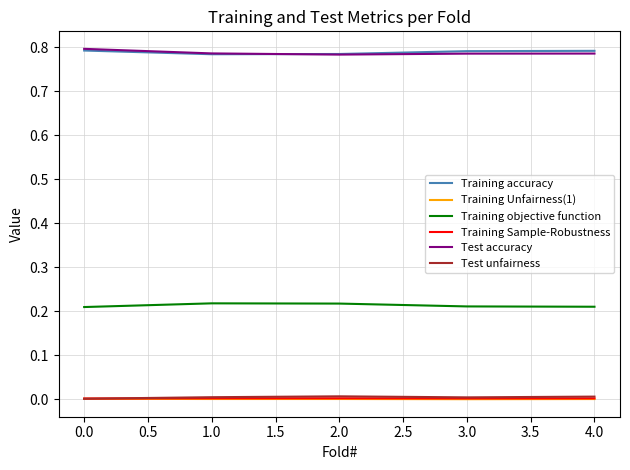

What are all the series names shown in the legend?

Training accuracy, Training Unfairness(1), Training objective function, Training Sample-Robustness, Test accuracy, Test unfairness